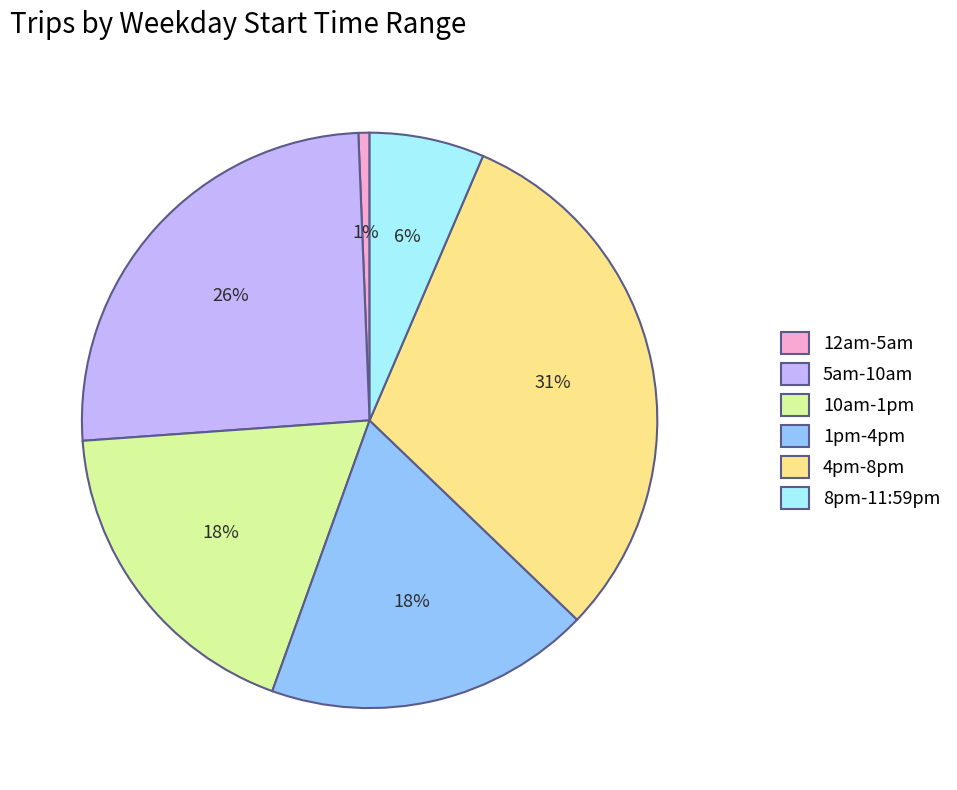

Approximately how many times larger is the value at 10am-1pm compared to 4pm-8pm?

0.6